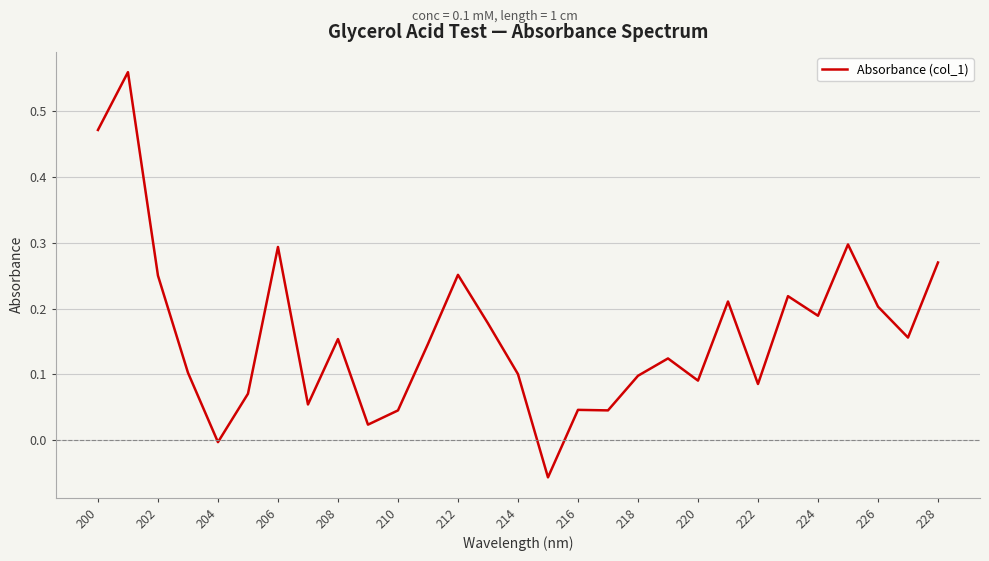

What is the maximum value shown in the chart?

0.6